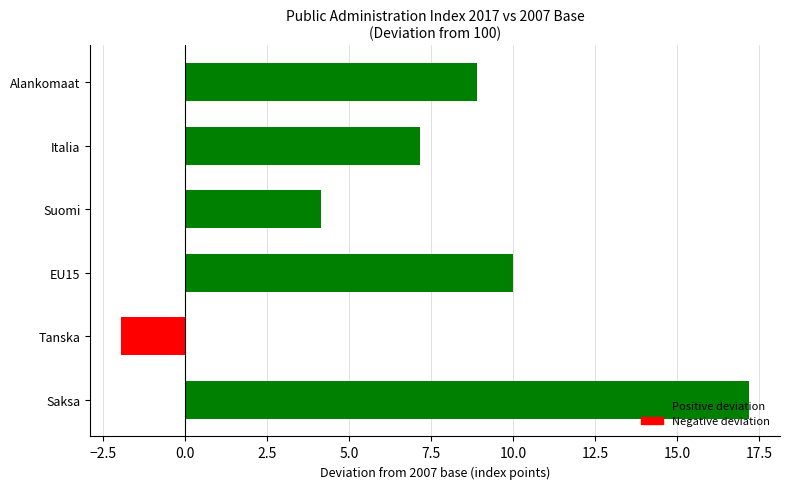

The value of Suomi at 2007 is 170.6. True or false?

False